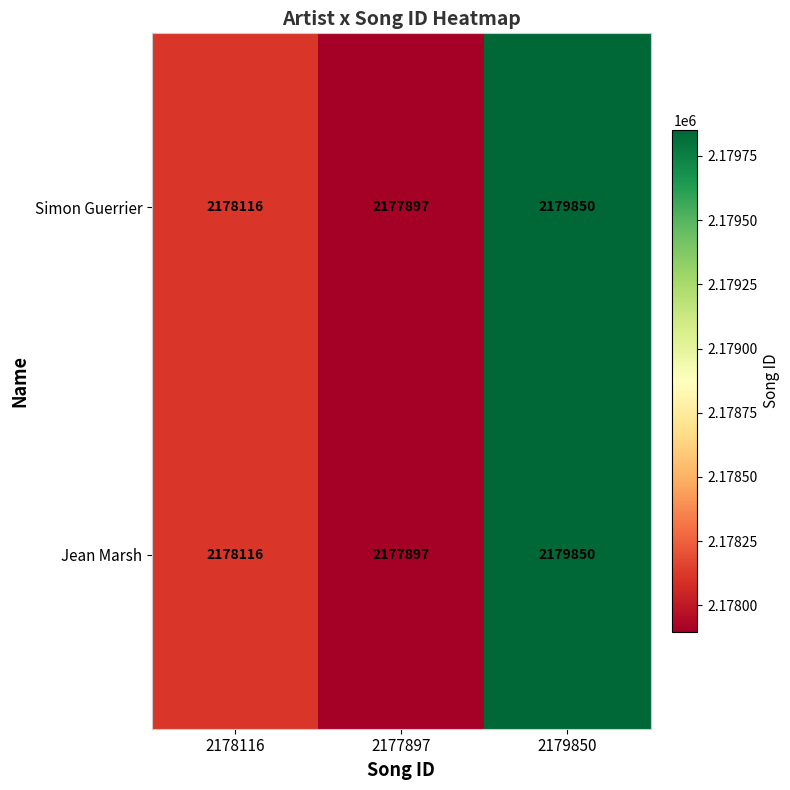

List the labels in order of Jean Marsh value, largest first.

2179850, 2178116, 2177897